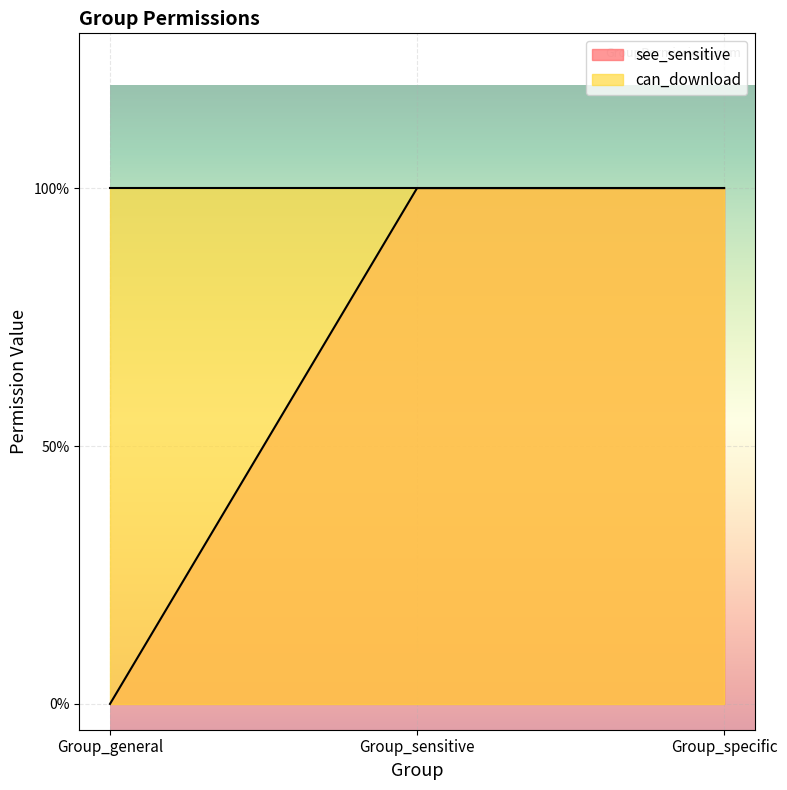

List the labels in order of value, largest first.

Group_sensitive, Group_specific, Group_general